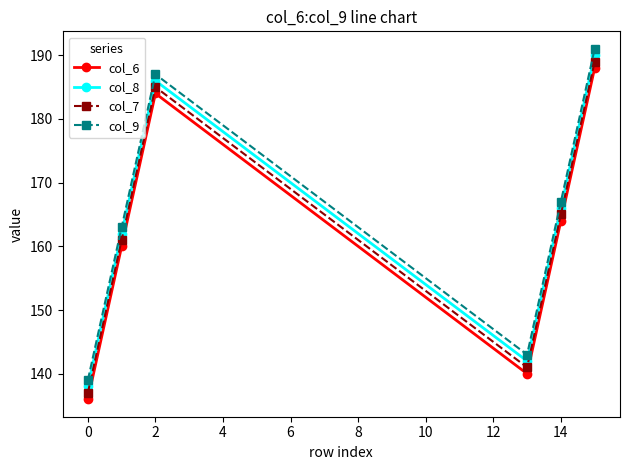

What is the minimum value shown in the chart?

136